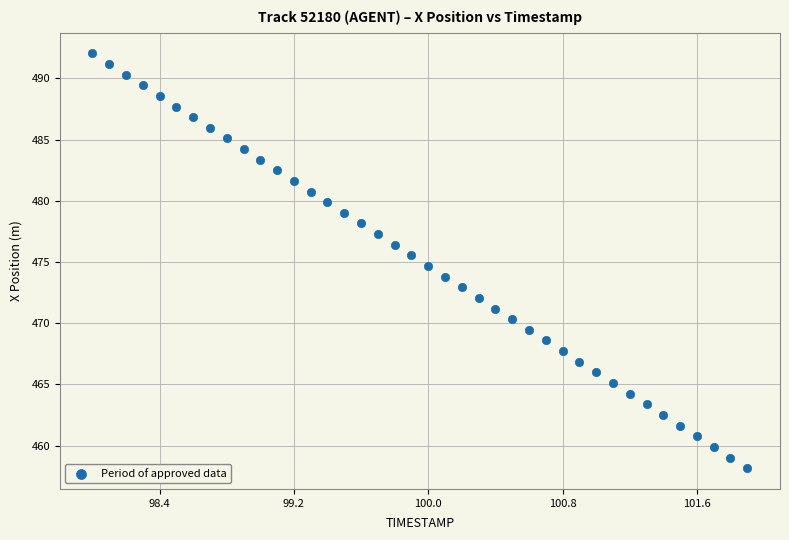

What is the range of Y values (max minus min)?

33.9